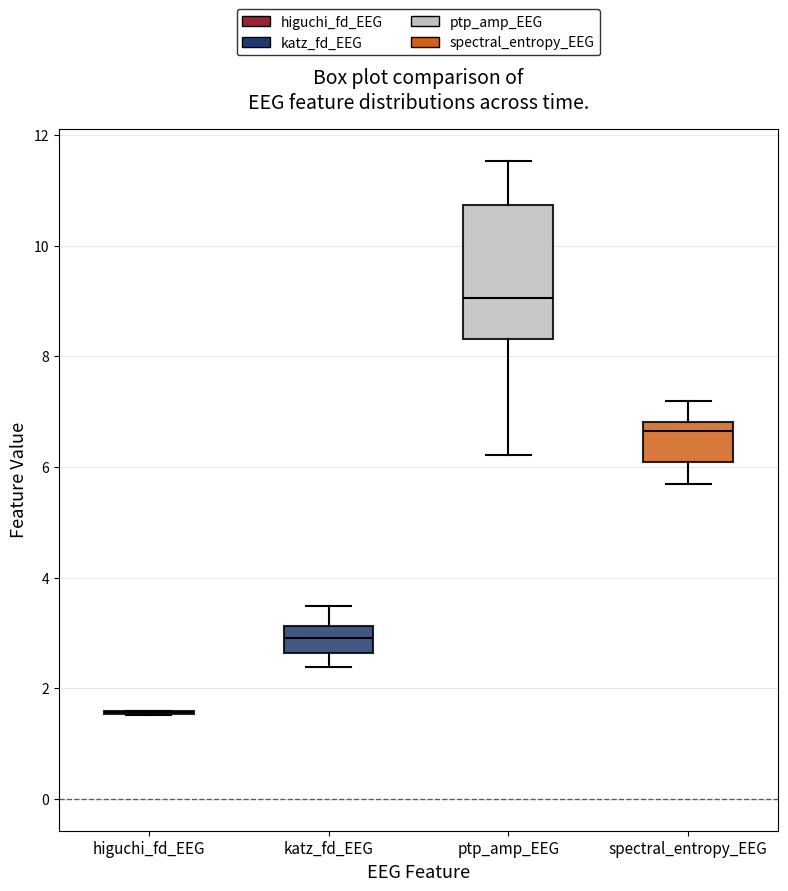

Where does the upper whisker of the box for spectral_entropy_EEG end on the y-axis? The values are not printed on the chart, so give them approximately, as read against the axis.

7.2